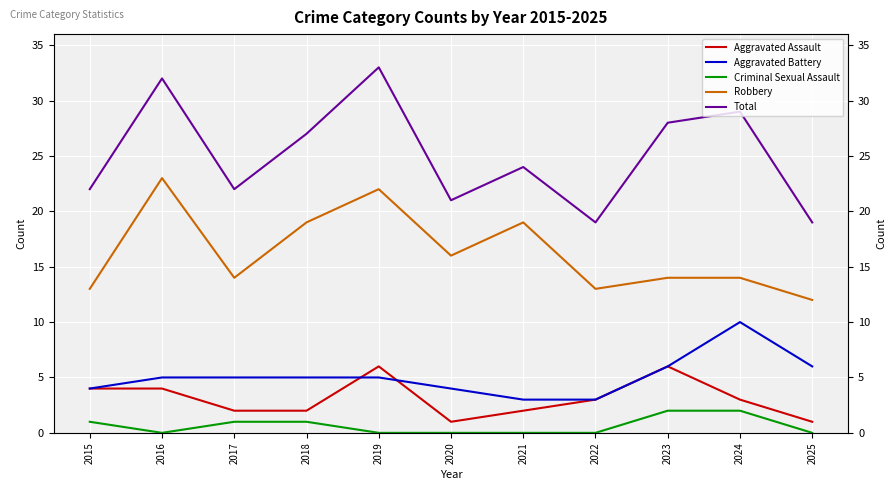

At which label does Aggravated Battery reach its minimum?

2021